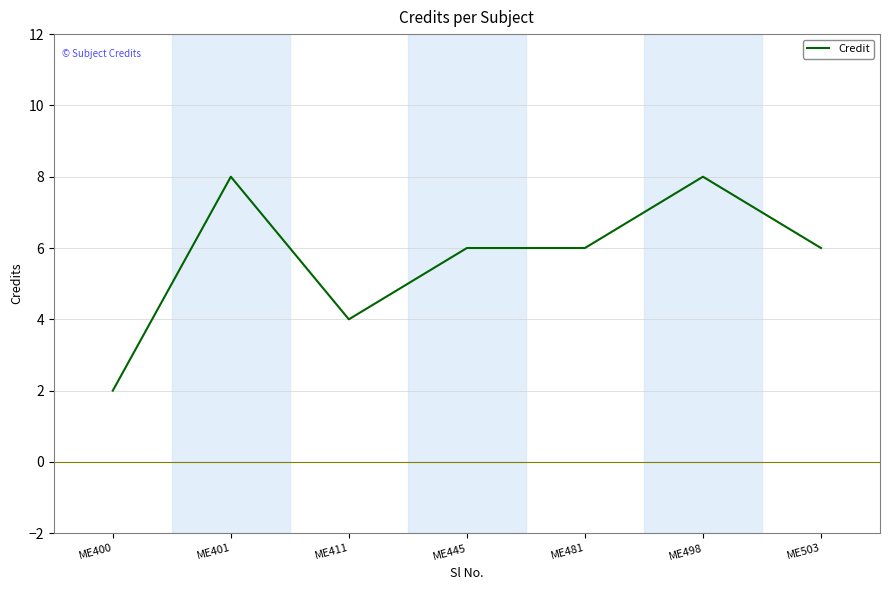

The chart shows a value of 10 at ME445. True or false?

False